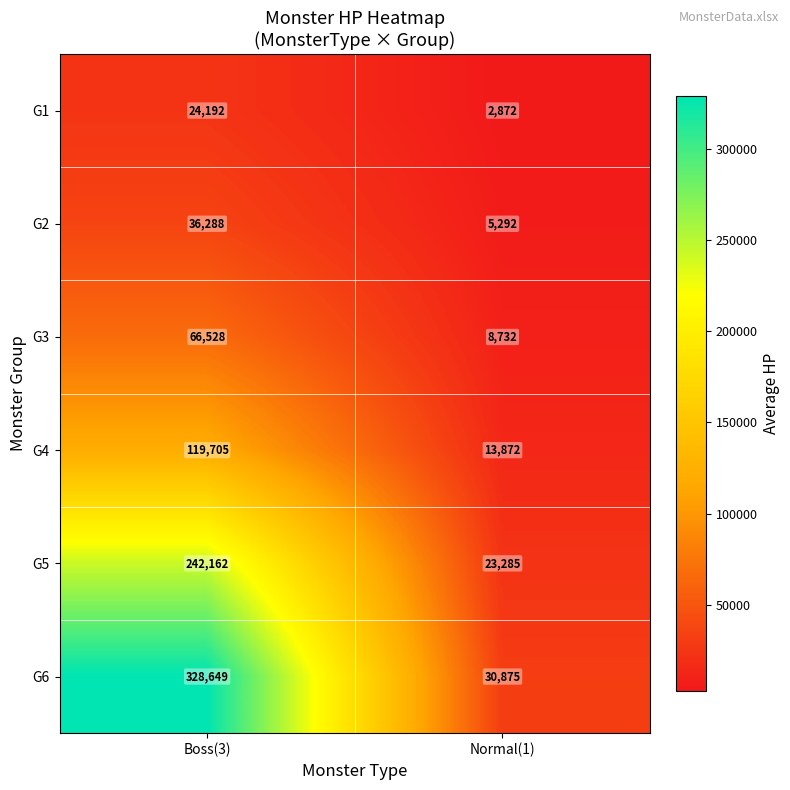

At which category is the sum across all series the highest?

Boss(3)